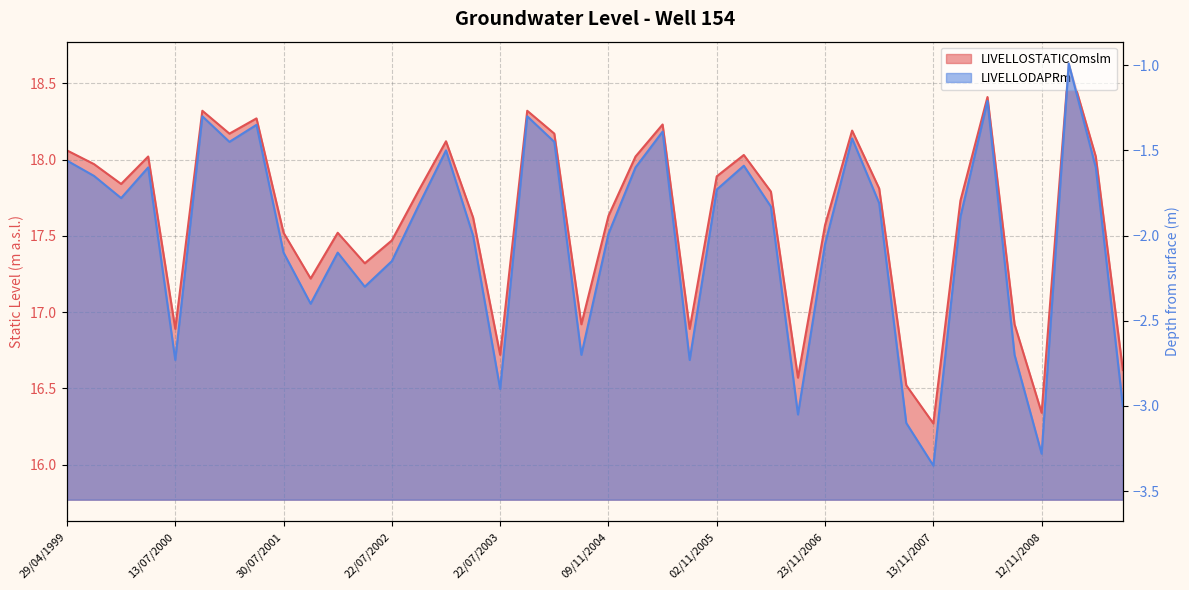

What is the maximum value shown in the chart?

18.6